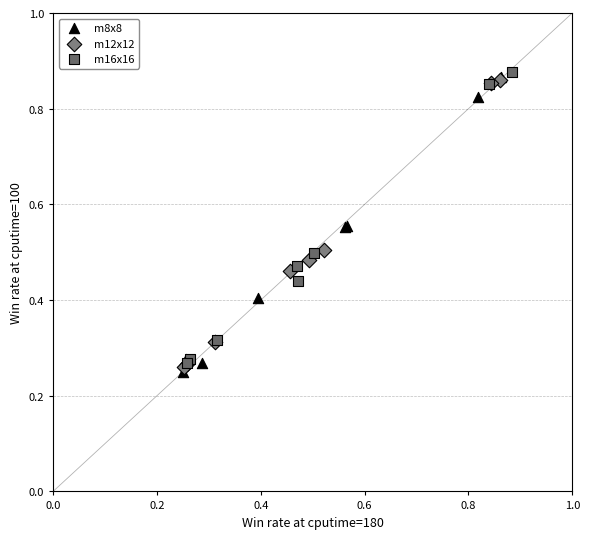

What are all the series names shown in the legend?

m8x8, m12x12, m16x16